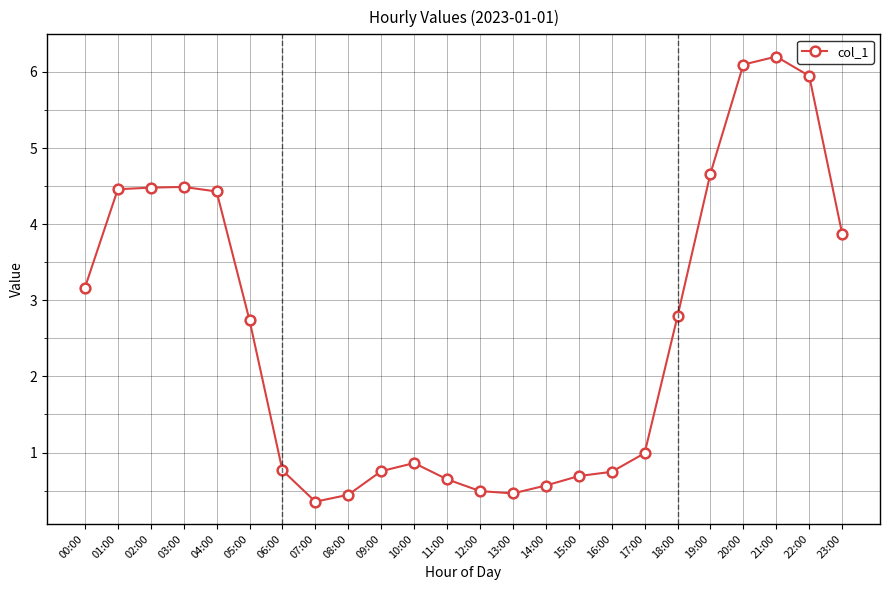

Which label corresponds to the largest value in the chart?

21:00